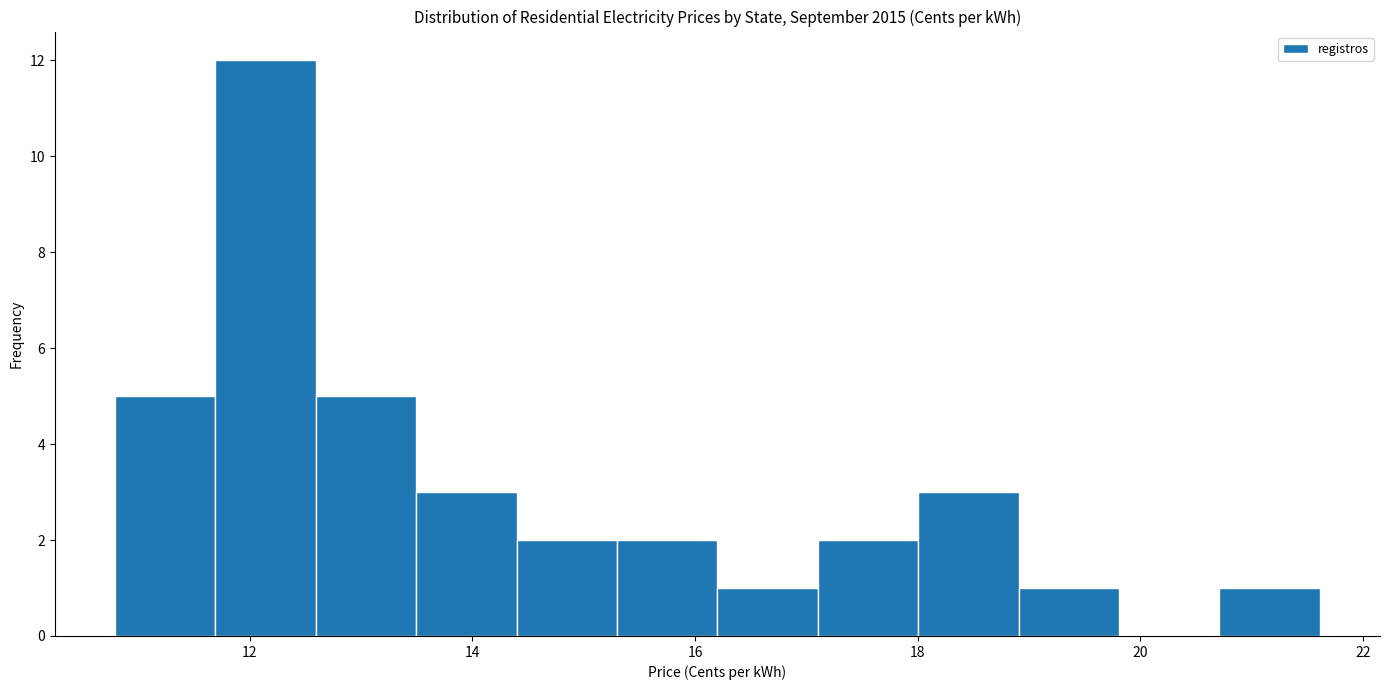

Over which range of the x-axis is the bar tallest?

11.6 to 12.6